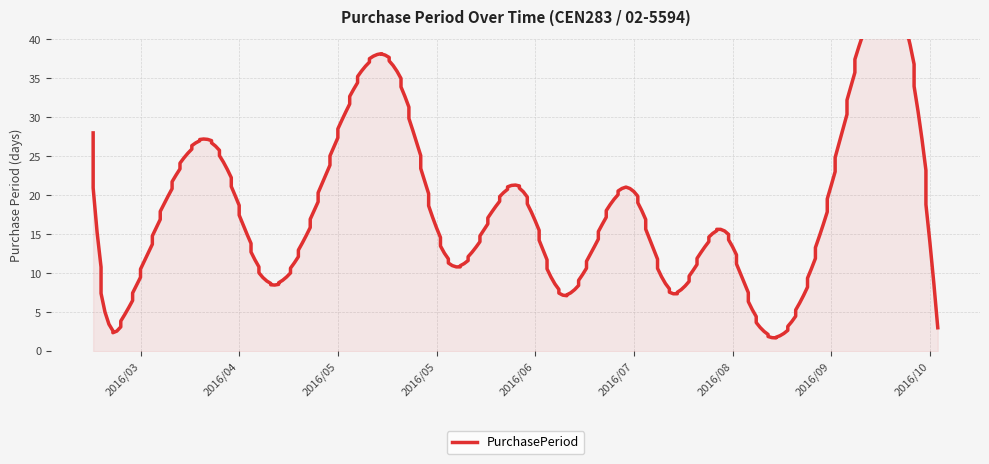

What value does the data have at 2016-04-15, to the nearest 5?

10